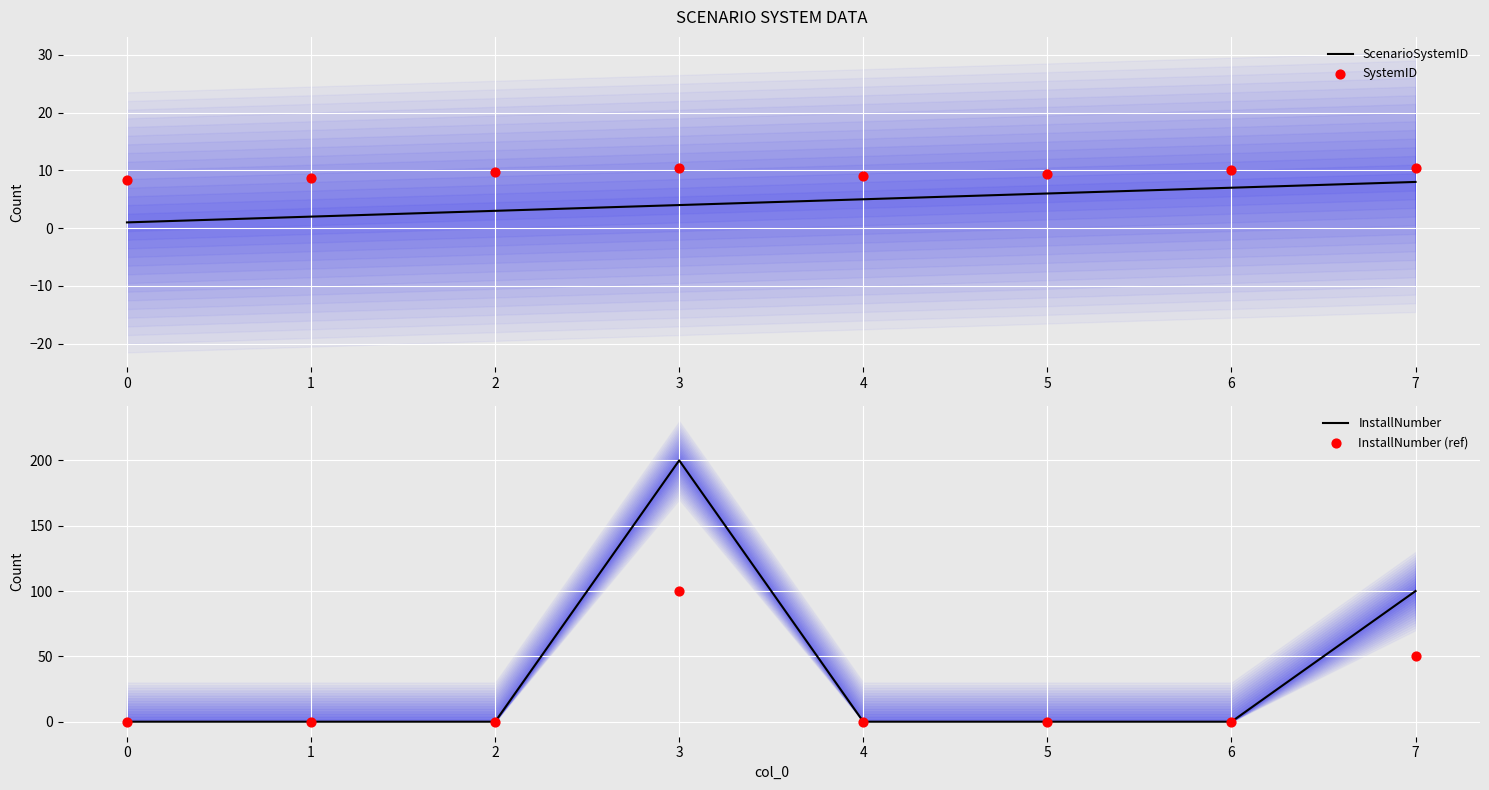

The ScenarioSystemID series shows 1 at 2. True or false?

False